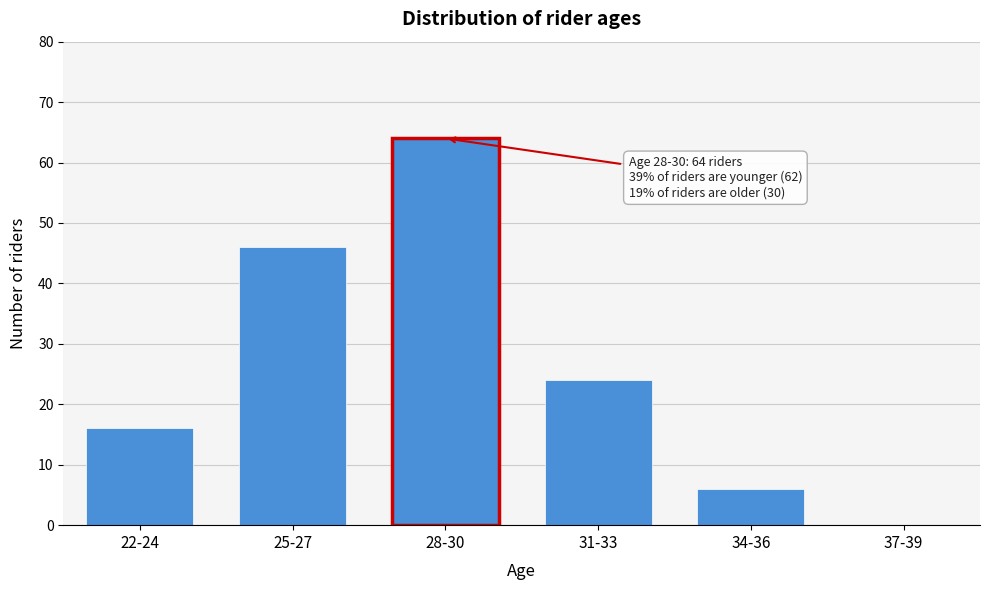

Reading left to right, transcribe all the data shown in this chart.

22-24=16	25-27=46	28-30=64	31-33=24	34-36=6	37-39=0